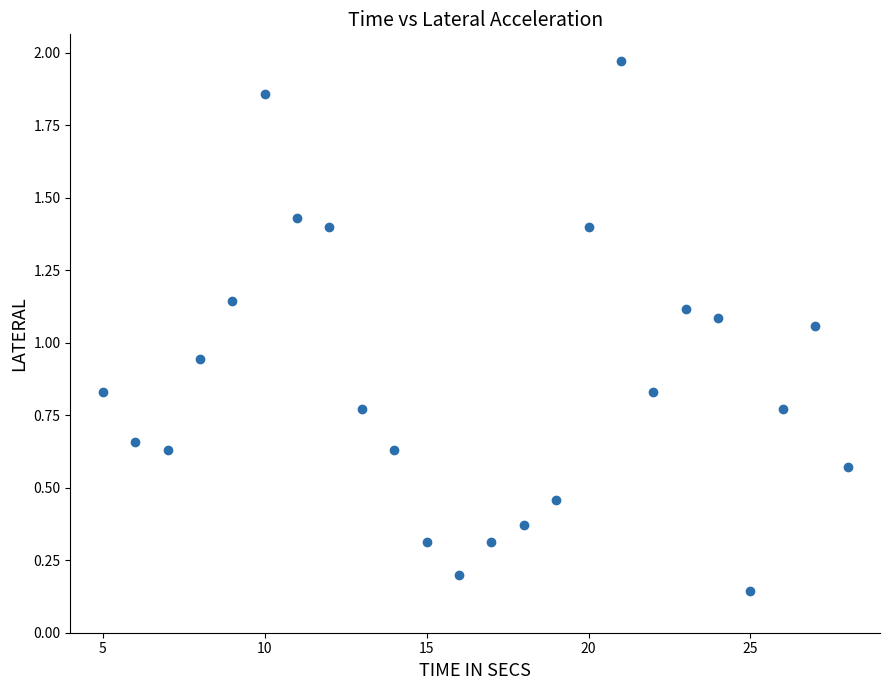

What is the range of Y values (max minus min)?

1.8